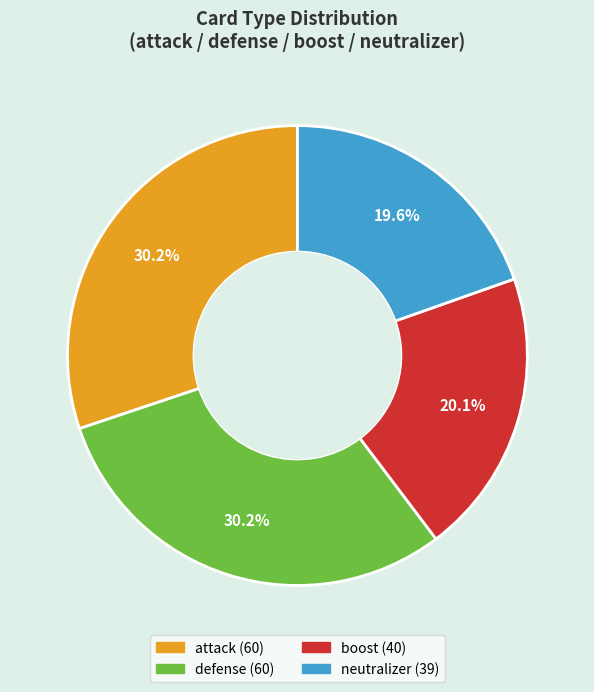

Does boost account for over 50% of the chart?

No